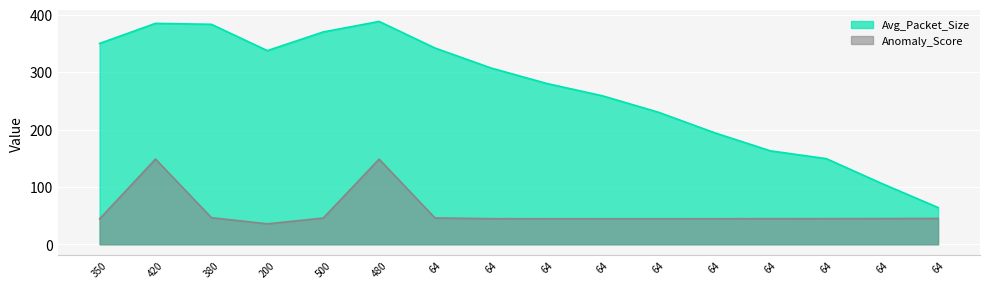

Where is the first local maximum for Anomaly_Score?

420